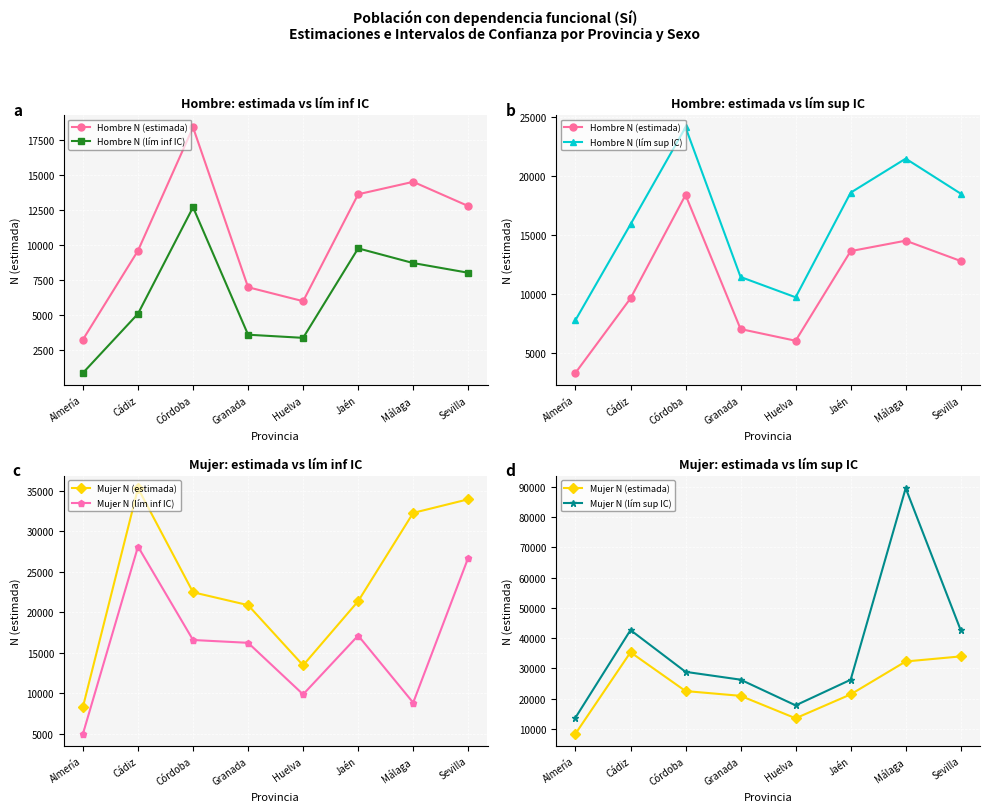

At how many categories does at least one series exceed 5786?

8